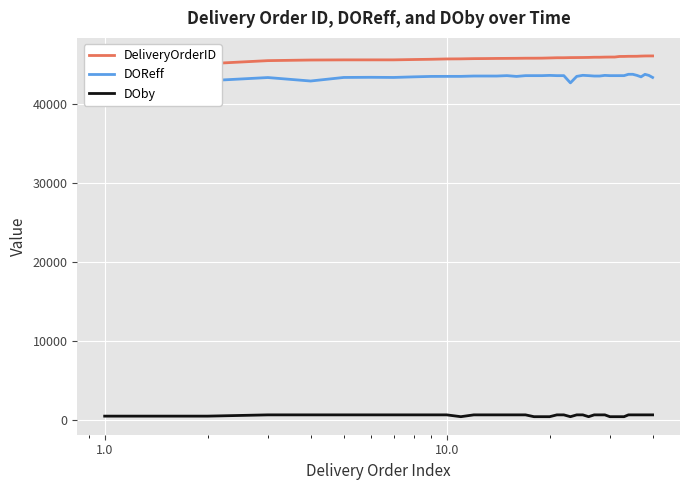

How many data points in DOby are less than 648?

12